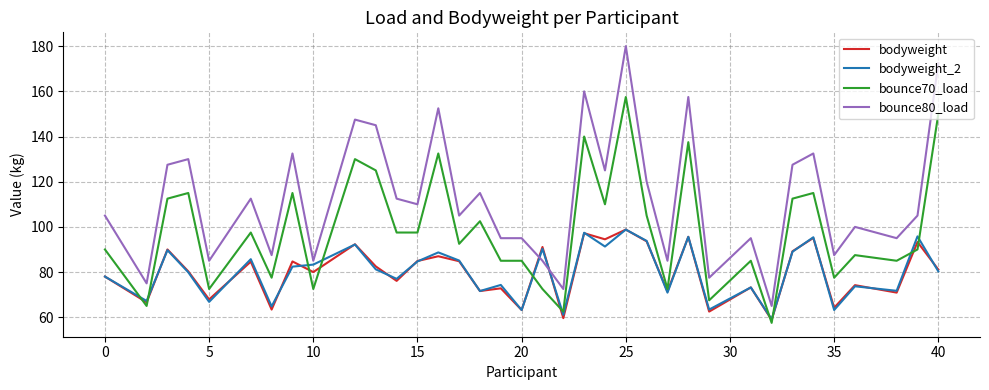

What are all the series names shown in the legend?

bodyweight, bodyweight_2, bounce70_load, bounce80_load